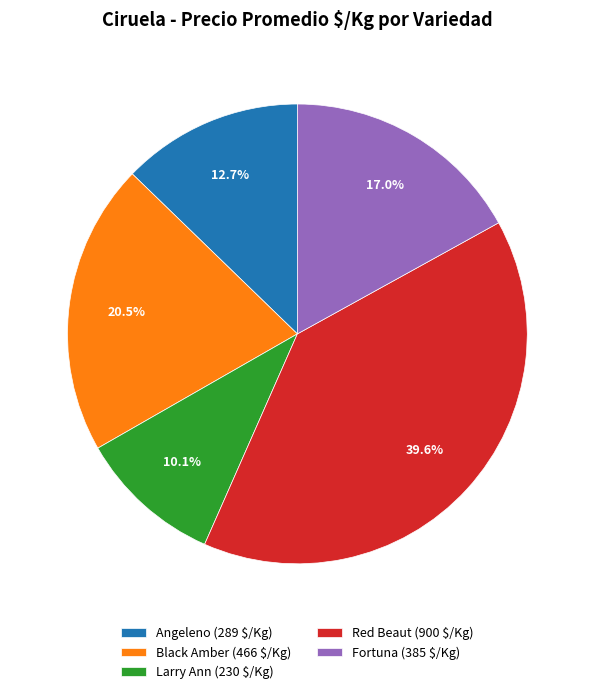

How many segments does this pie chart have?

5